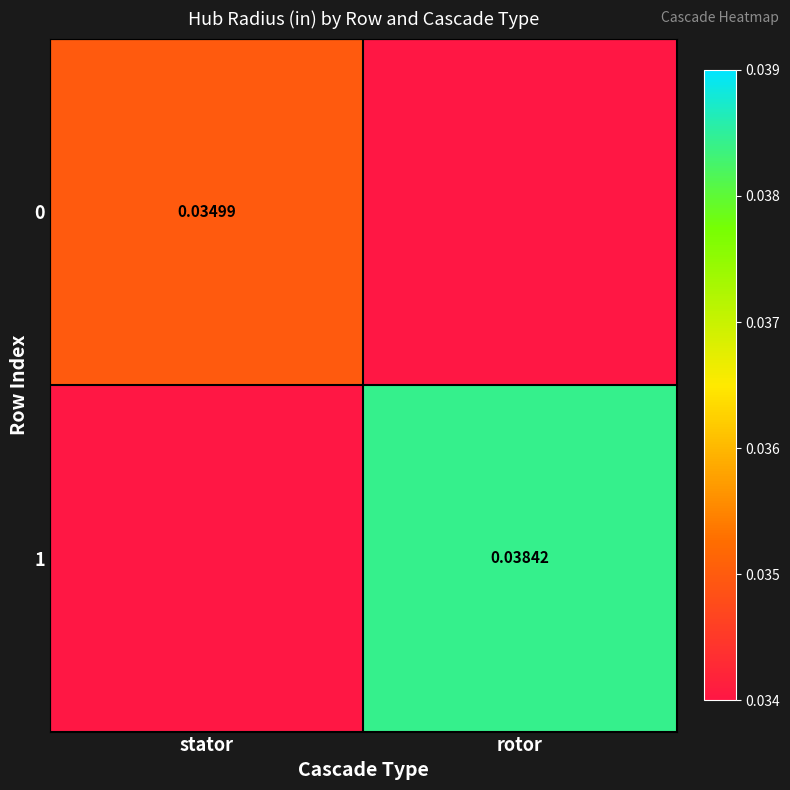

List the labels in order of 0 value, smallest first.

rotor, stator